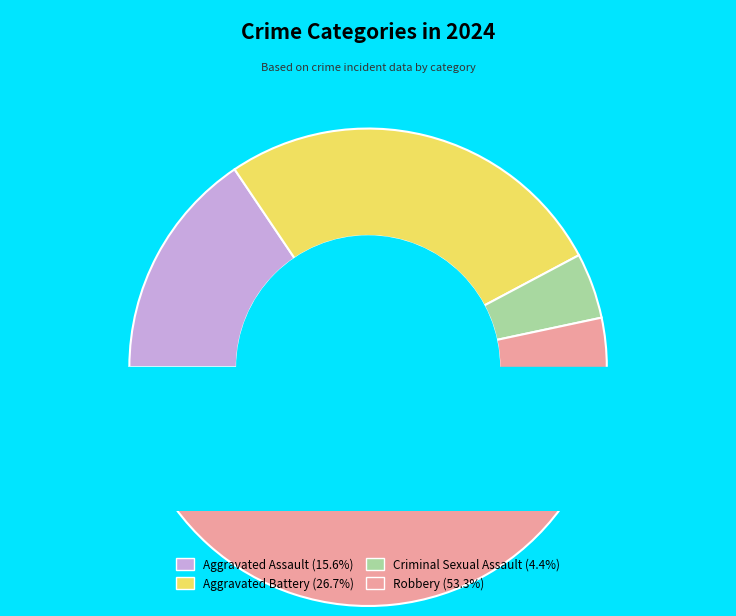

To the nearest percent, what percentage of the pie is Robbery?

53%